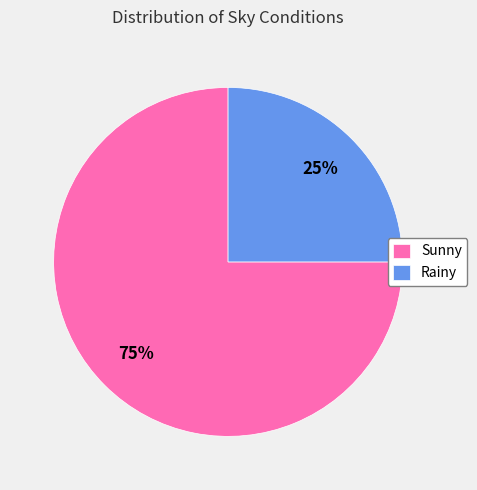

Combined, do Rainy and Sunny account for over 50%?

Yes